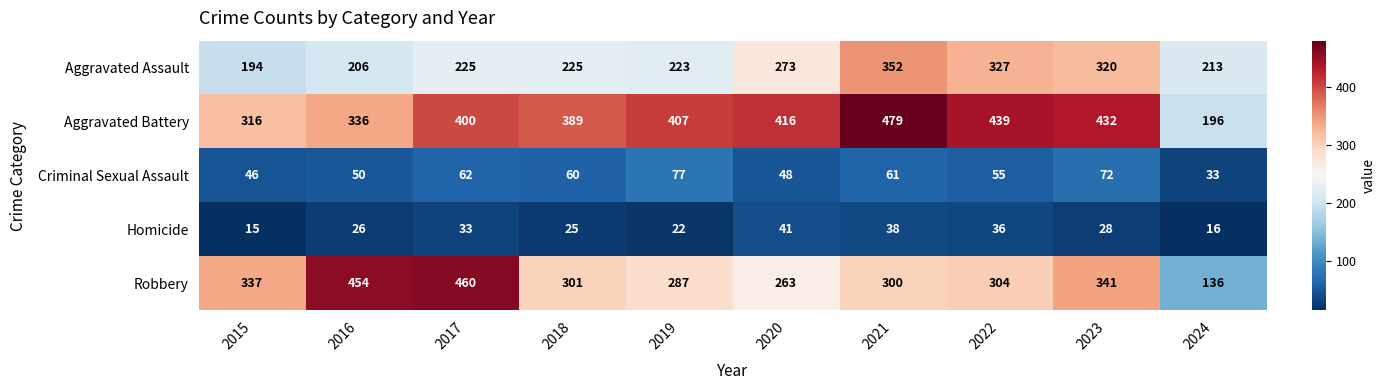

What is the total value across all series at 2019?

1016